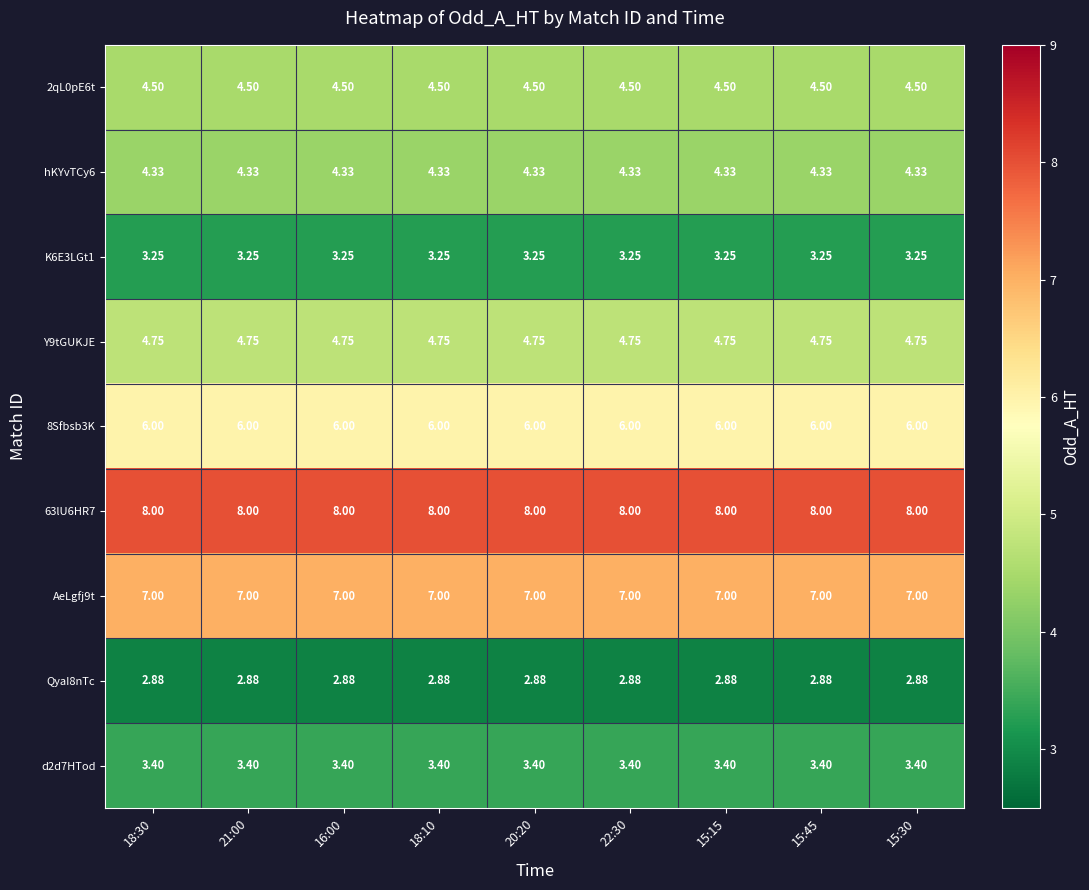

Count the number of categories in the chart.

9